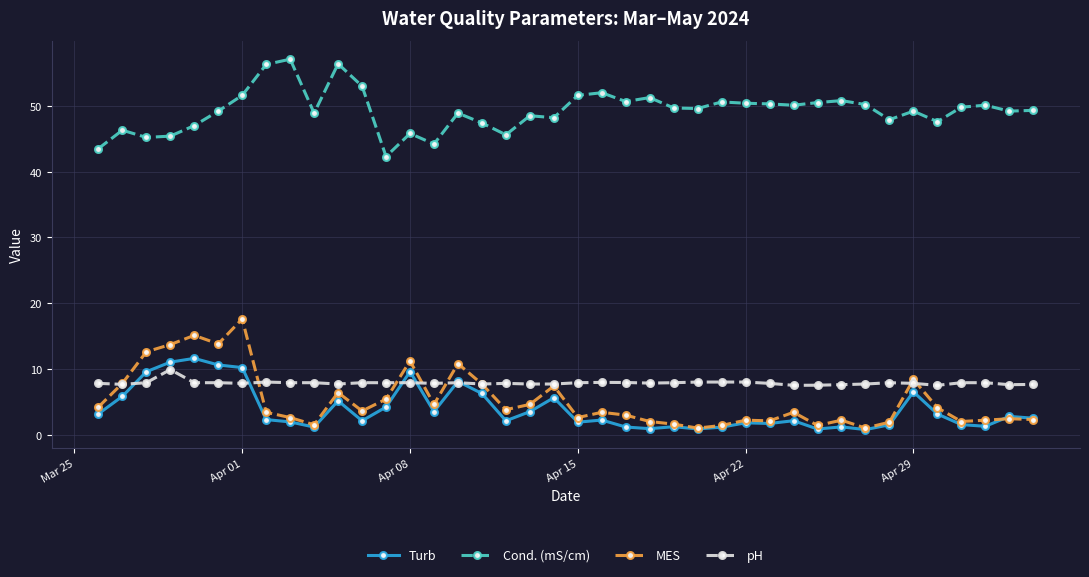

What is the difference between the maximum and minimum values in the Cond. (mS/cm) series?

14.8